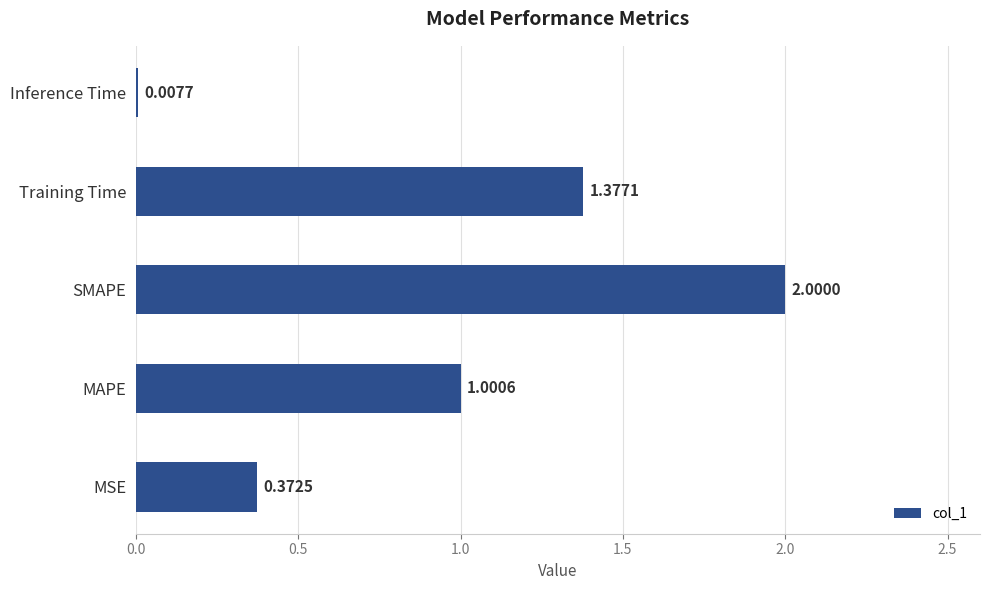

At which category does the chart reach its peak across all series?

SMAPE